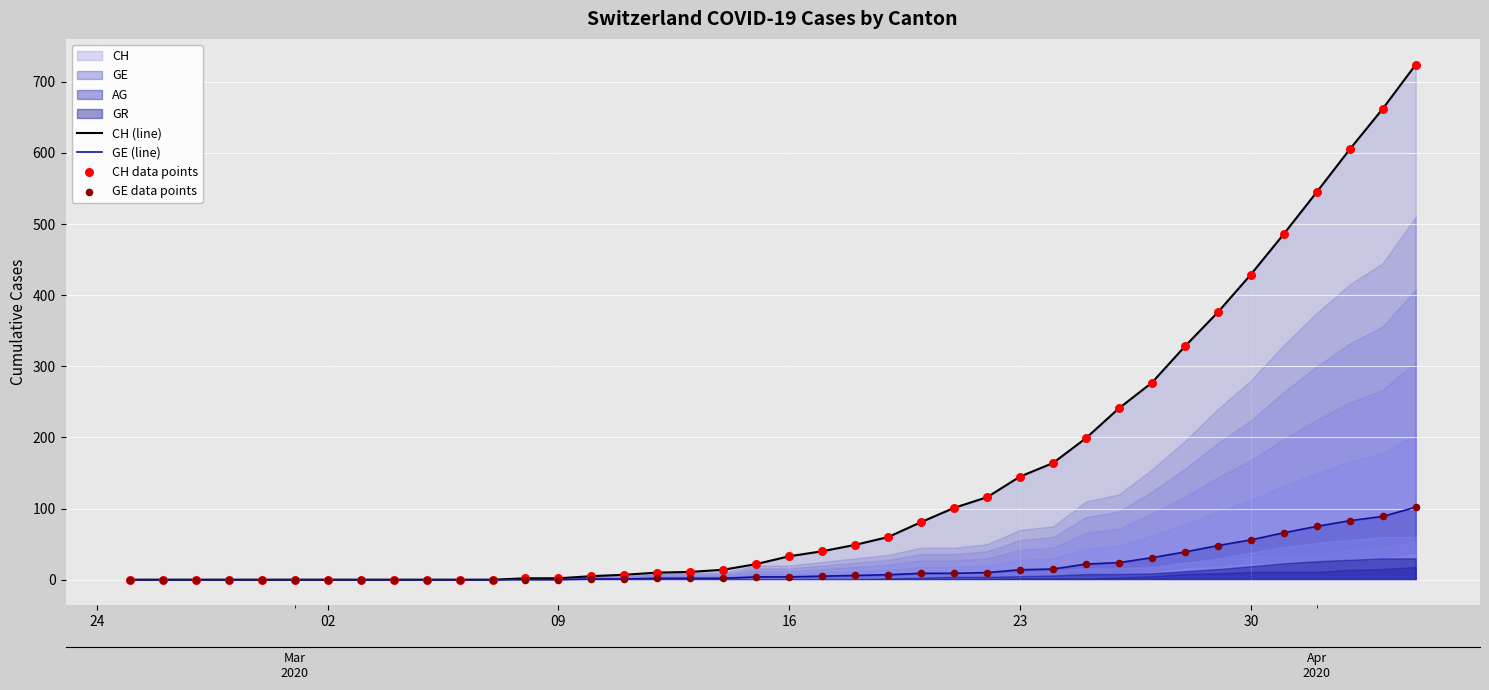

Is the value of GE (line) at 37 greater than the value of GE data points at 16?

Yes